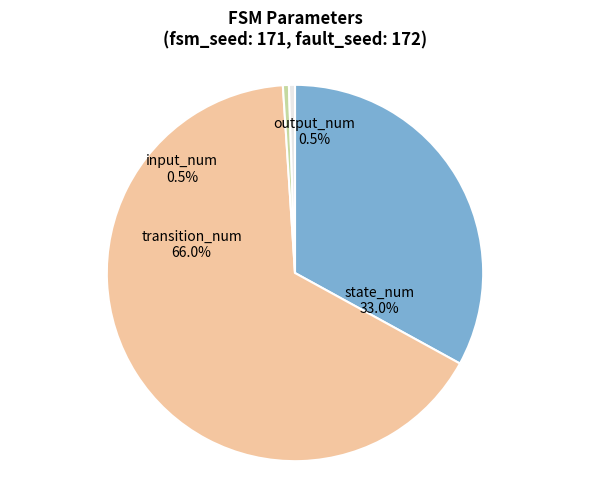

Which slice represents more than half of the pie?

transition_num